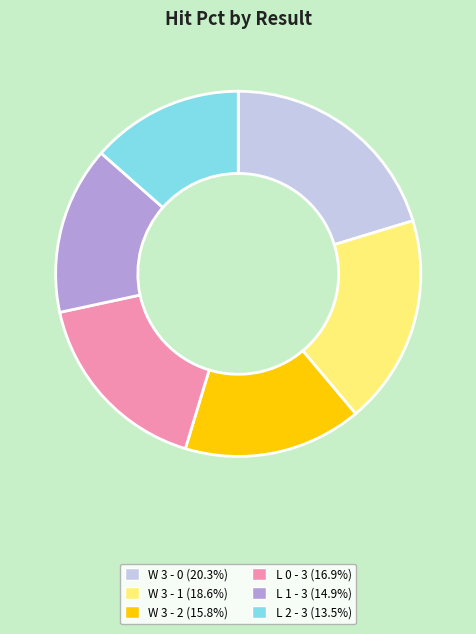

Is the sum of L 1 - 3 and W 3 - 0 greater than half?

No